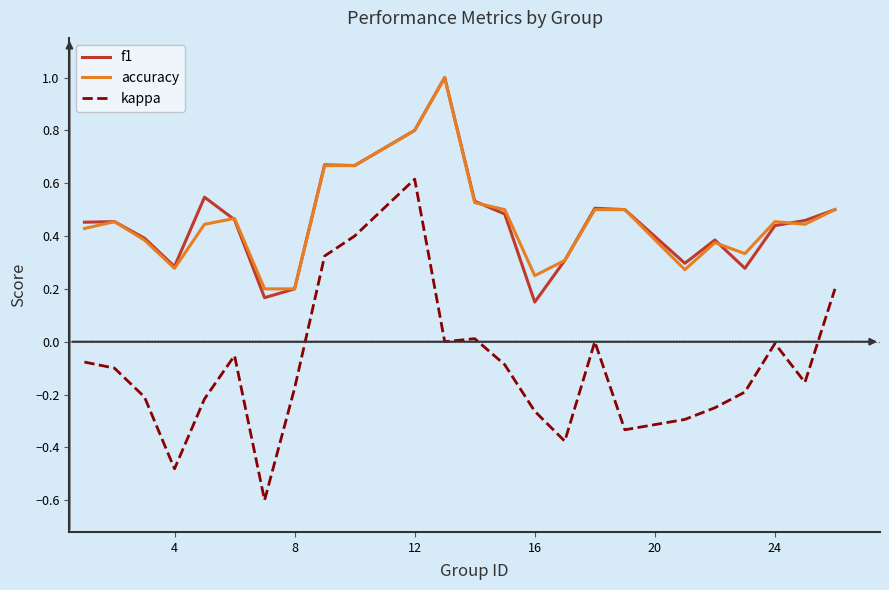

Count the number of data series in this chart.

3